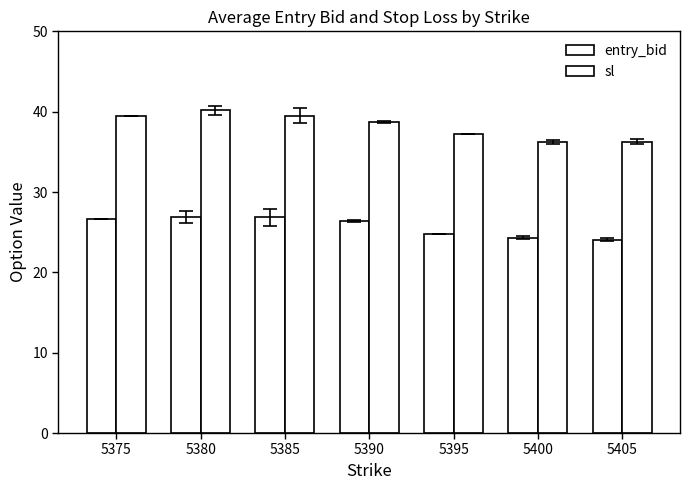

What is the difference between the maximum and minimum values in the sl series?

4.0